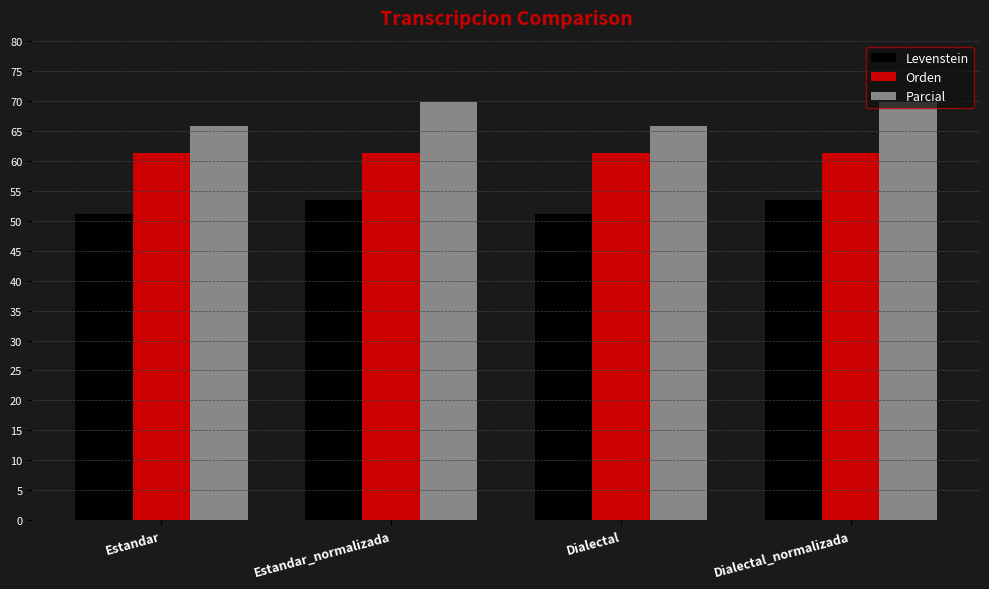

How many bars are there in total?

12